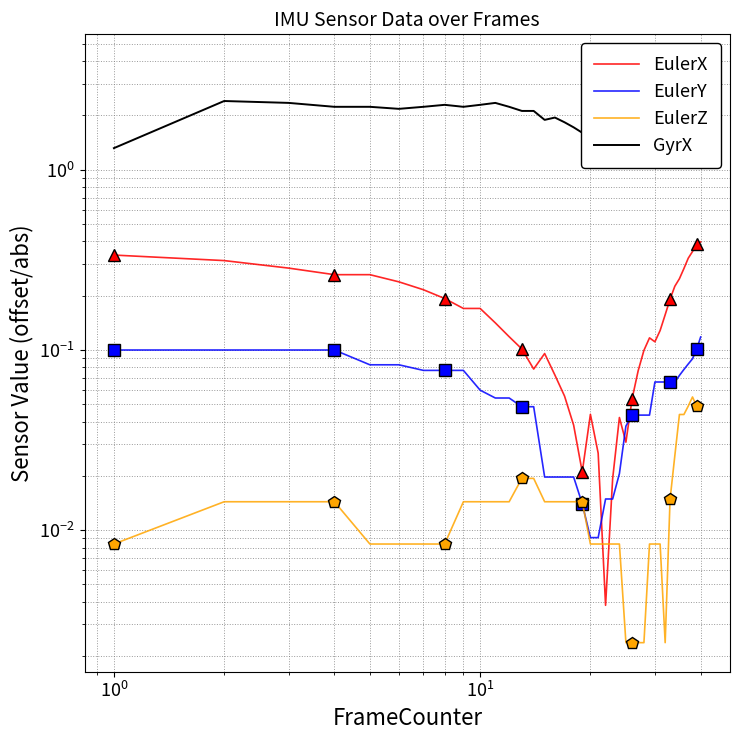

Reading left to right, transcribe all the data shown in this chart.

EulerX: 0.3	0.3	0.3	0.3	0.3	0.2	0.2	0.2	0.2	0.2	0.1	0.1	0.1	0.1	0.1	0.1	0.1	0.0	0.0	0.0	0.0	0.0	0.0	0.0	0.0	0.1	0.1	0.1	0.1	0.1	0.1	0.2	0.2	0.2	0.2	0.3	0.3	0.4	0.4	0.4
EulerY: 0.1	0.1	0.1	0.1	0.1	0.1	0.1	0.1	0.1	0.1	0.1	0.1	0.0	0.0	0.0	0.0	0.0	0.0	0.0	0.0	0.0	0.0	0.0	0.0	0.0	0.0	0.0	0.0	0.0	0.1	0.1	0.1	0.1	0.1	0.1	0.1	0.1	0.1	0.1	0.1
EulerZ: 0.0	0.0	0.0	0.0	0.0	0.0	0.0	0.0	0.0	0.0	0.0	0.0	0.0	0.0	0.0	0.0	0.0	0.0	0.0	0.0	0.0	0.0	0.0	0.0	0.0	0.0	0.0	0.0	0.0	0.0	0.0	0.0	0.0	0.0	0.0	0.0	0.0	0.1	0.0	0.0
GyrX: 1.3	2.4	2.3	2.2	2.2	2.2	2.2	2.3	2.2	2.3	2.3	2.2	2.1	2.1	1.9	1.9	1.8	1.7	1.6	1.5	1.6	1.9	2.1	2.2	2.2	2.1	2.1	2.2	2.1	1.9	2.1	2.5	3.3	3.7	3.9	3.8	3.4	3.3	3.4	3.0